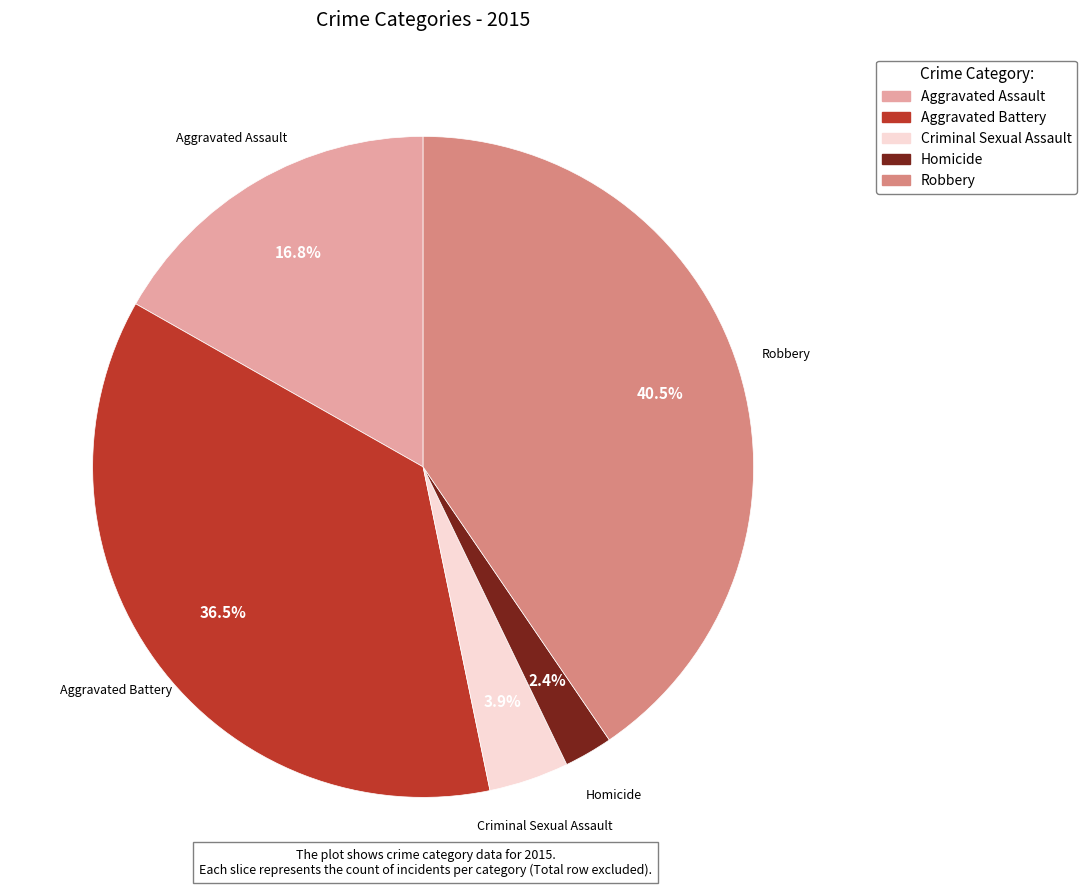

What is the ratio of the value at Homicide to the value at Criminal Sexual Assault?

0.6